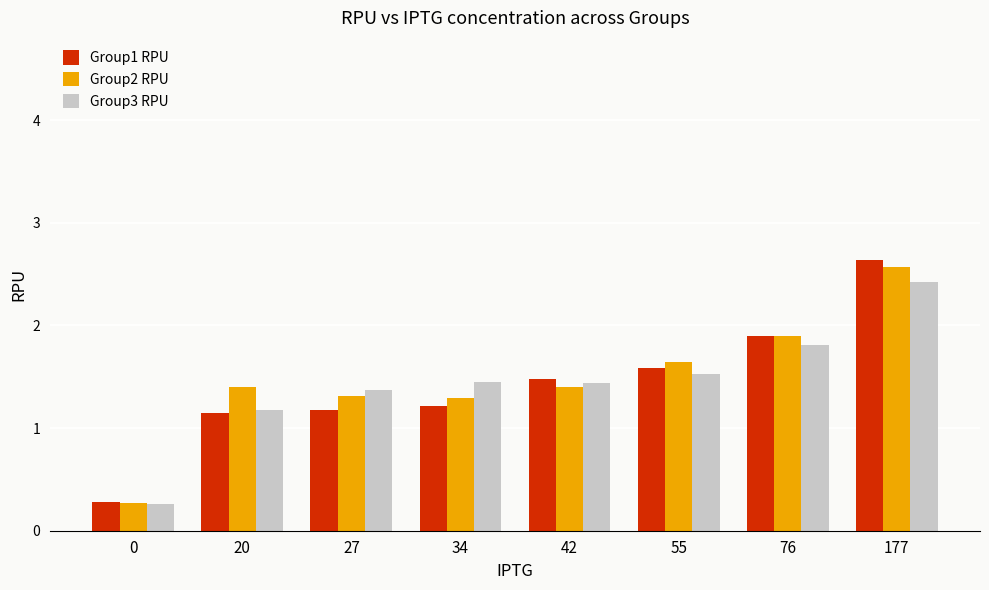

At how many categories does at least one series exceed 0?

8